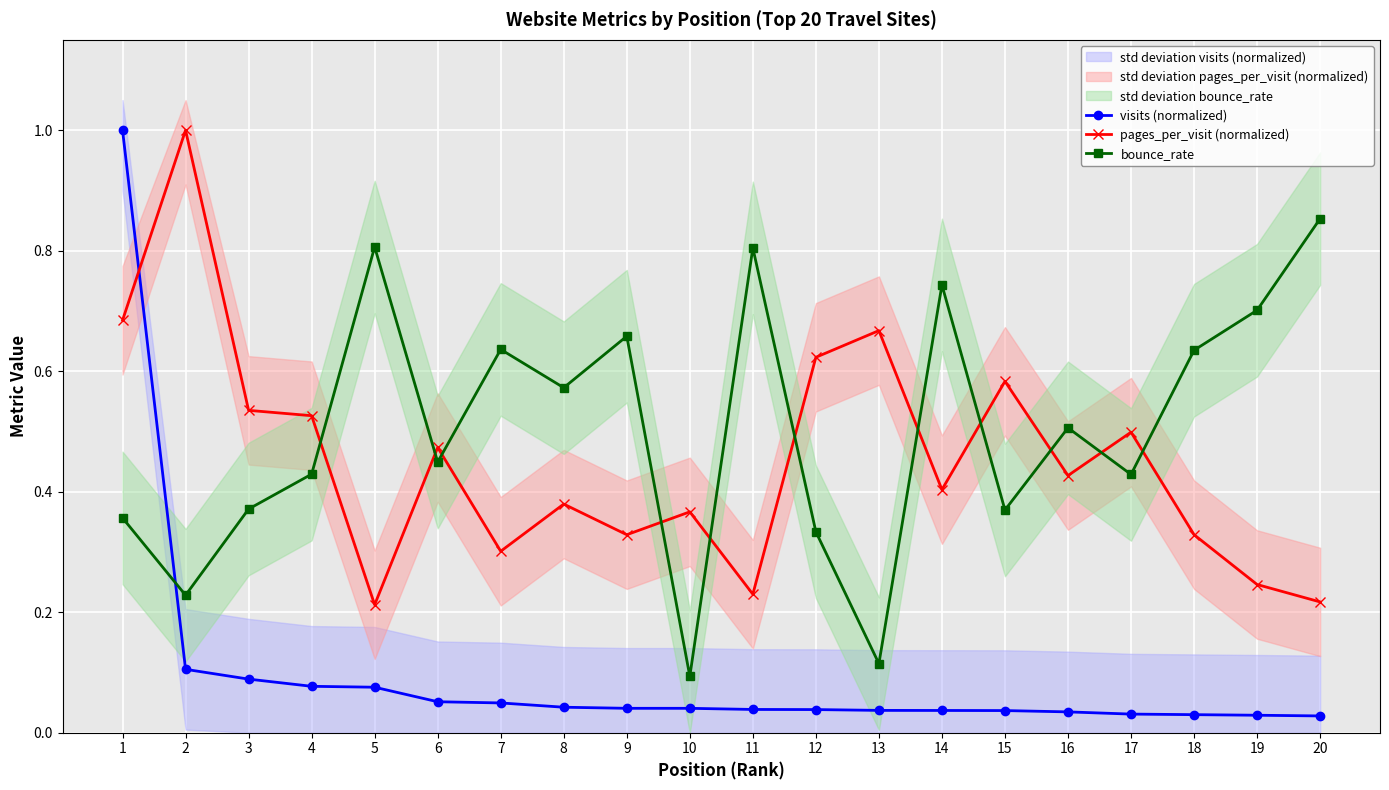

Which label corresponds to the smallest value in the chart?

20